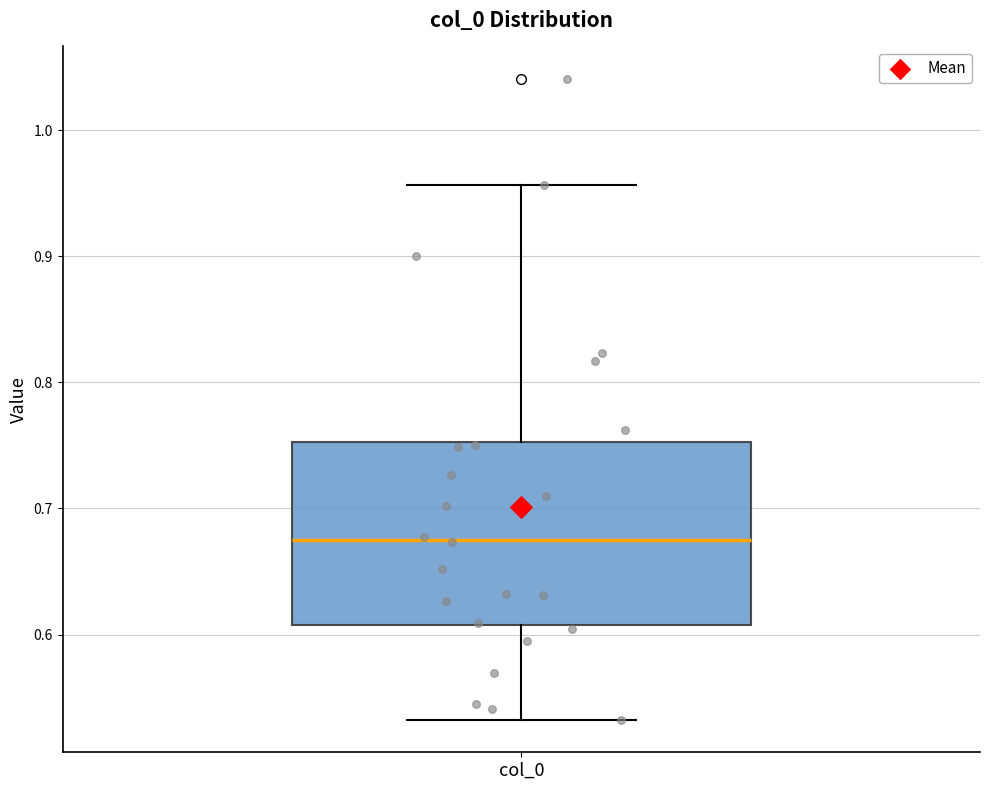

Where is the lower edge of the box for col_0 on the y-axis? The values are not printed on the chart, so give them approximately, as read against the axis.

0.61